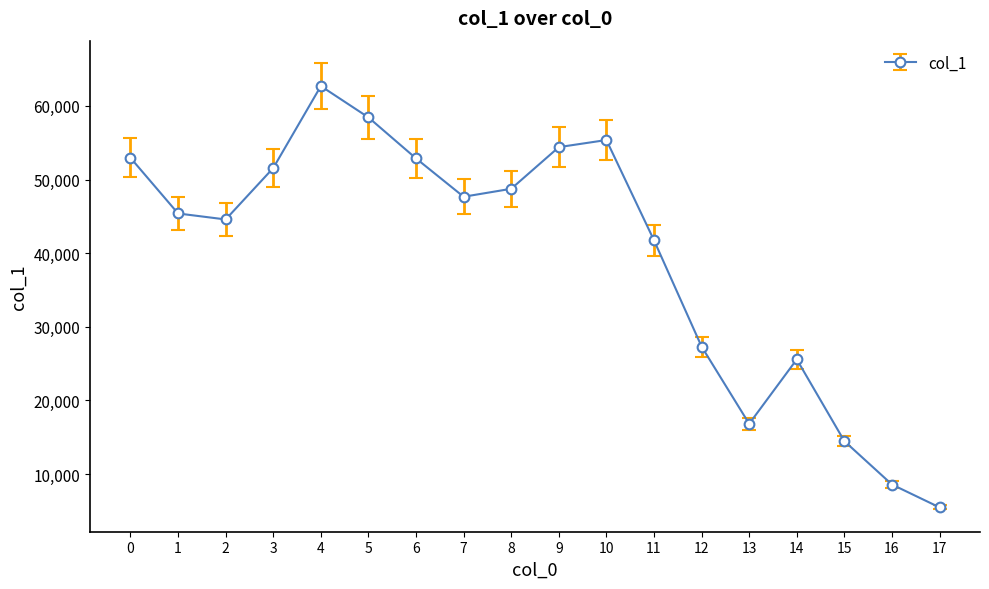

True or false: the data shows 55369 at 10.

True